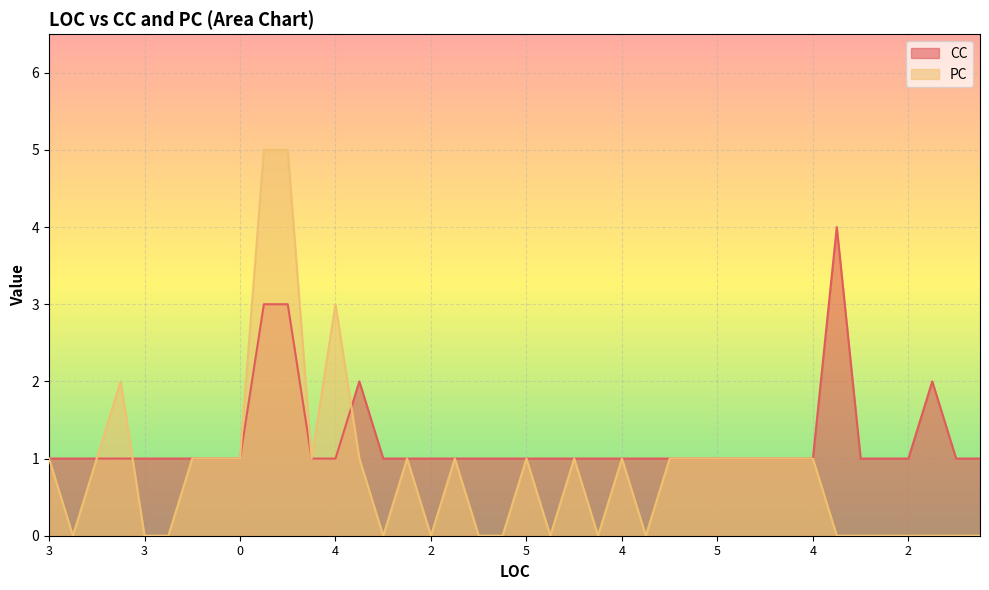

The value of CC at 3 is 1. True or false?

True